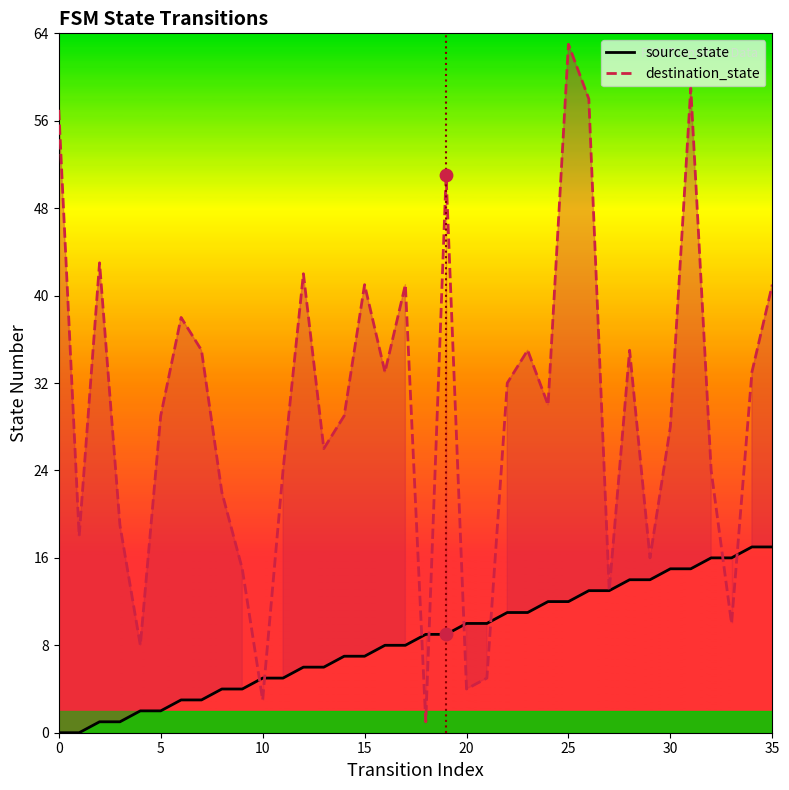

What is the total value across all series at 20?

14